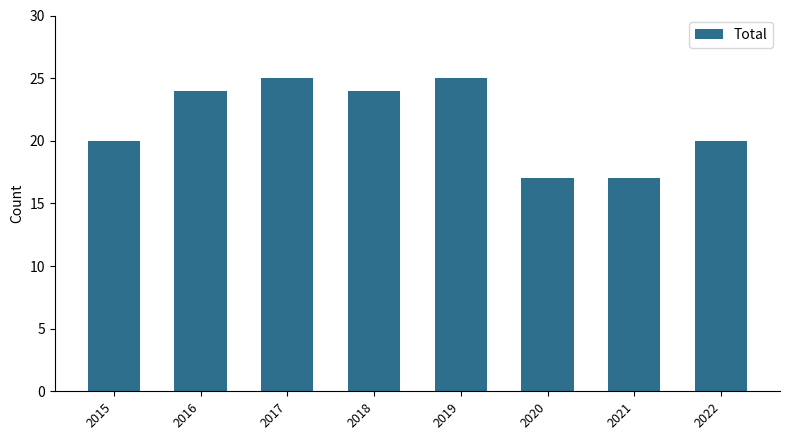

Which has a higher value, 2020 or 2015?

2015